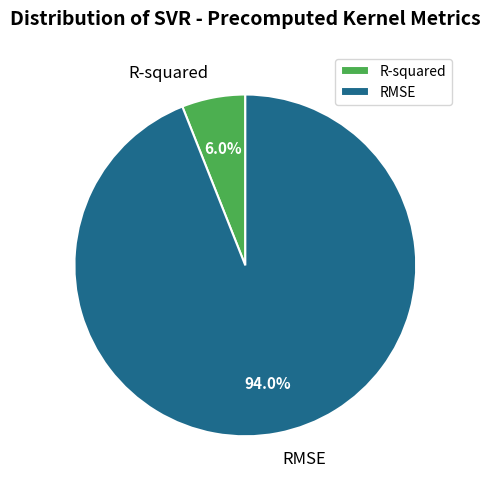

Which slice is the smallest?

R-squared